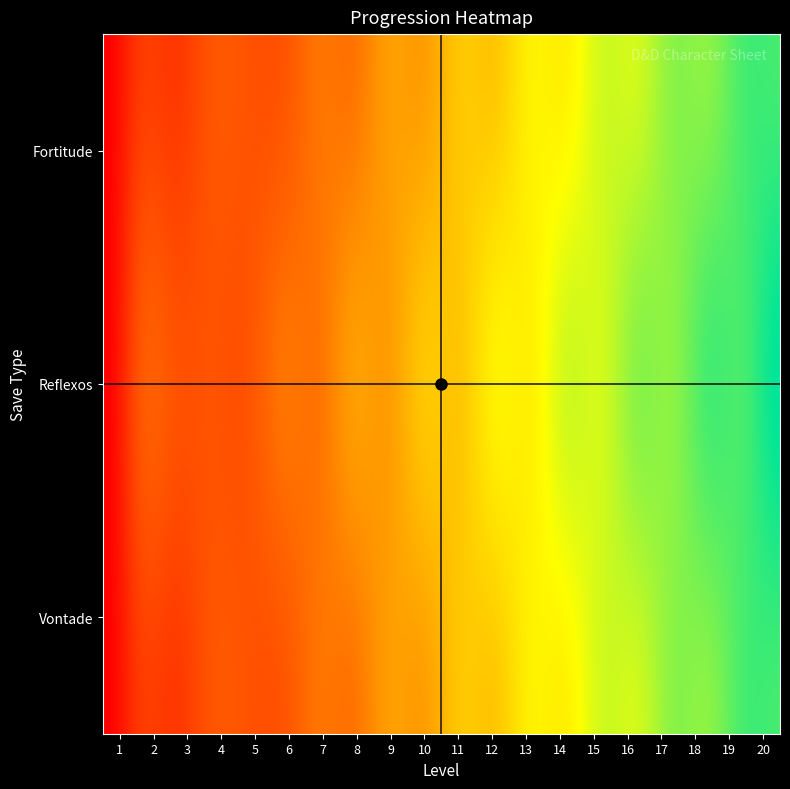

What value does the vontade series have at 13, to the nearest 5?

5